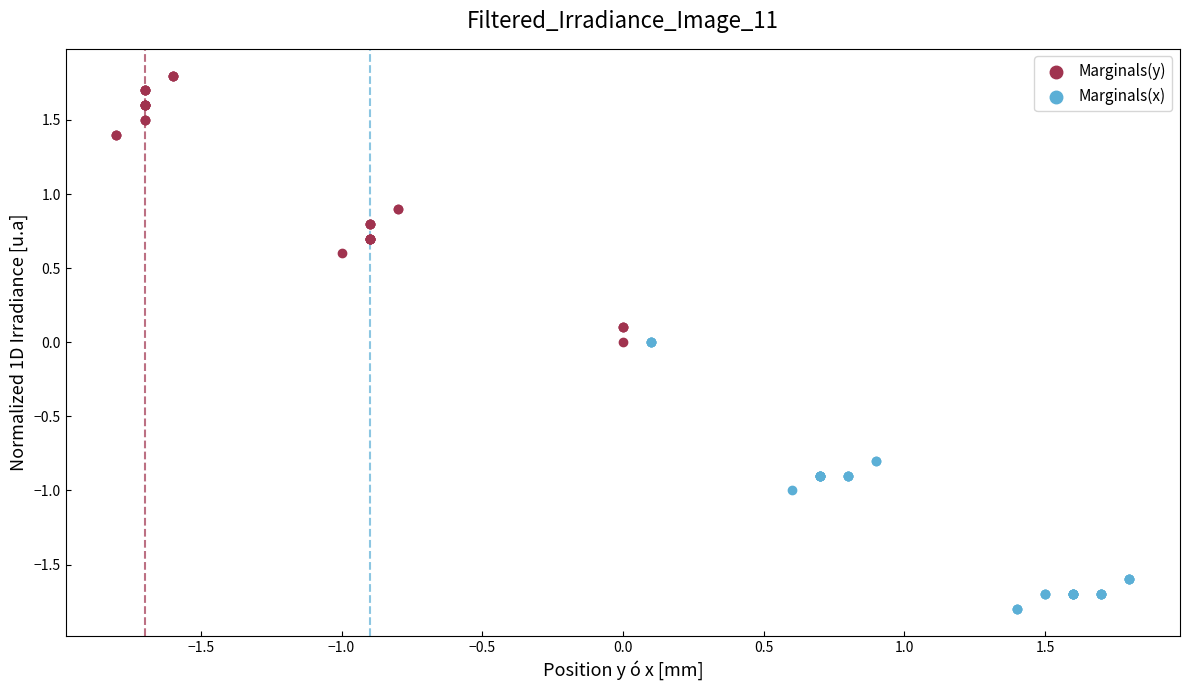

Which series reaches the minimum Y coordinate?

Marginals(x)